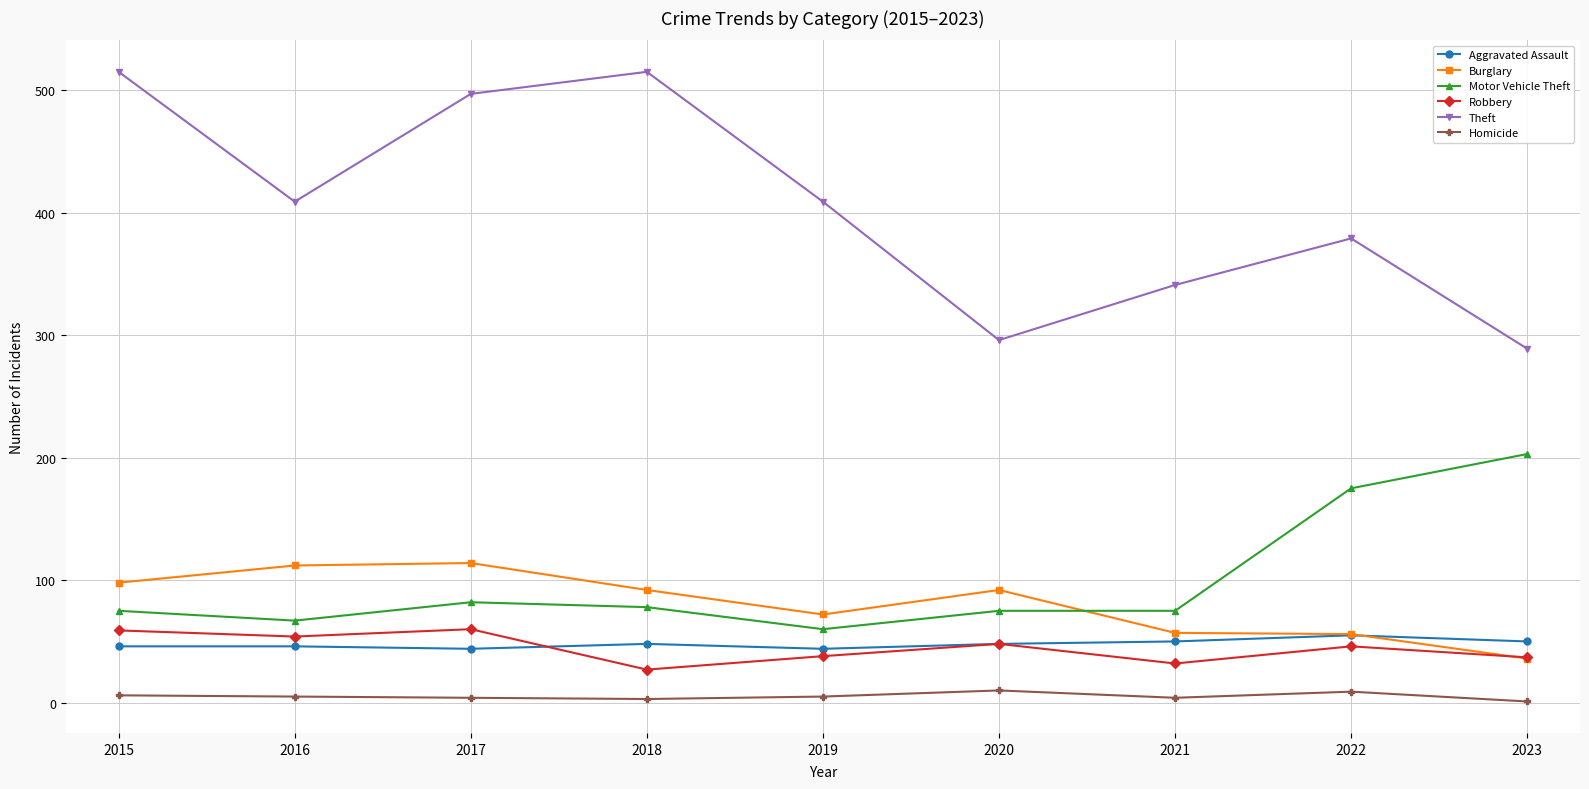

What is the smallest value displayed?

1